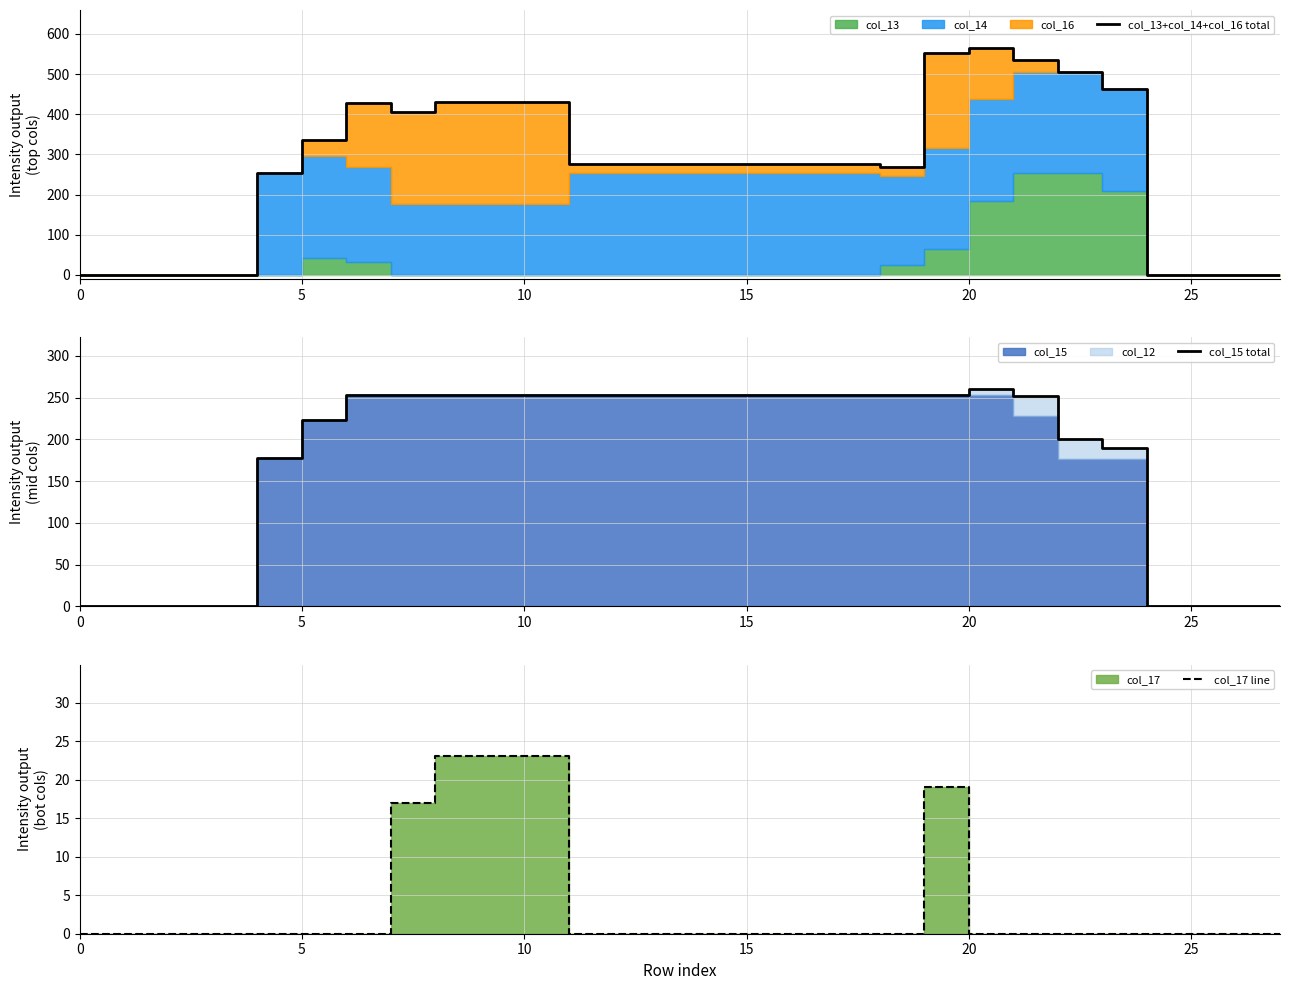

What is the difference between the maximum and minimum values in the col_17 line series?

23